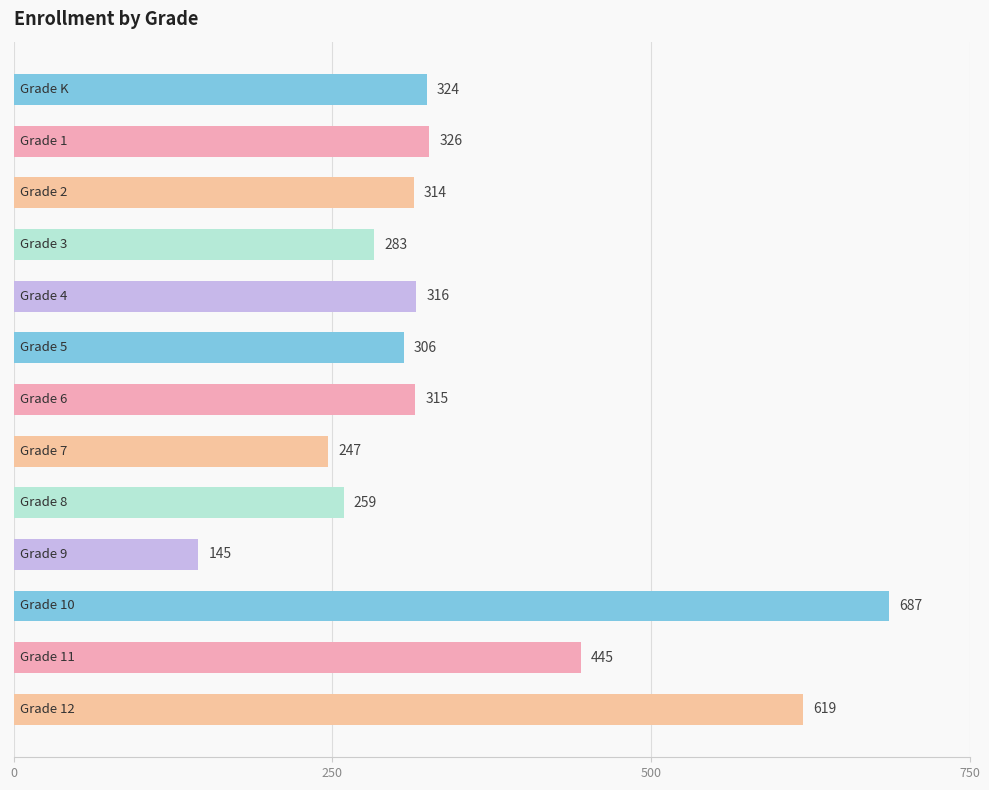

What is the maximum value shown in the chart?

687